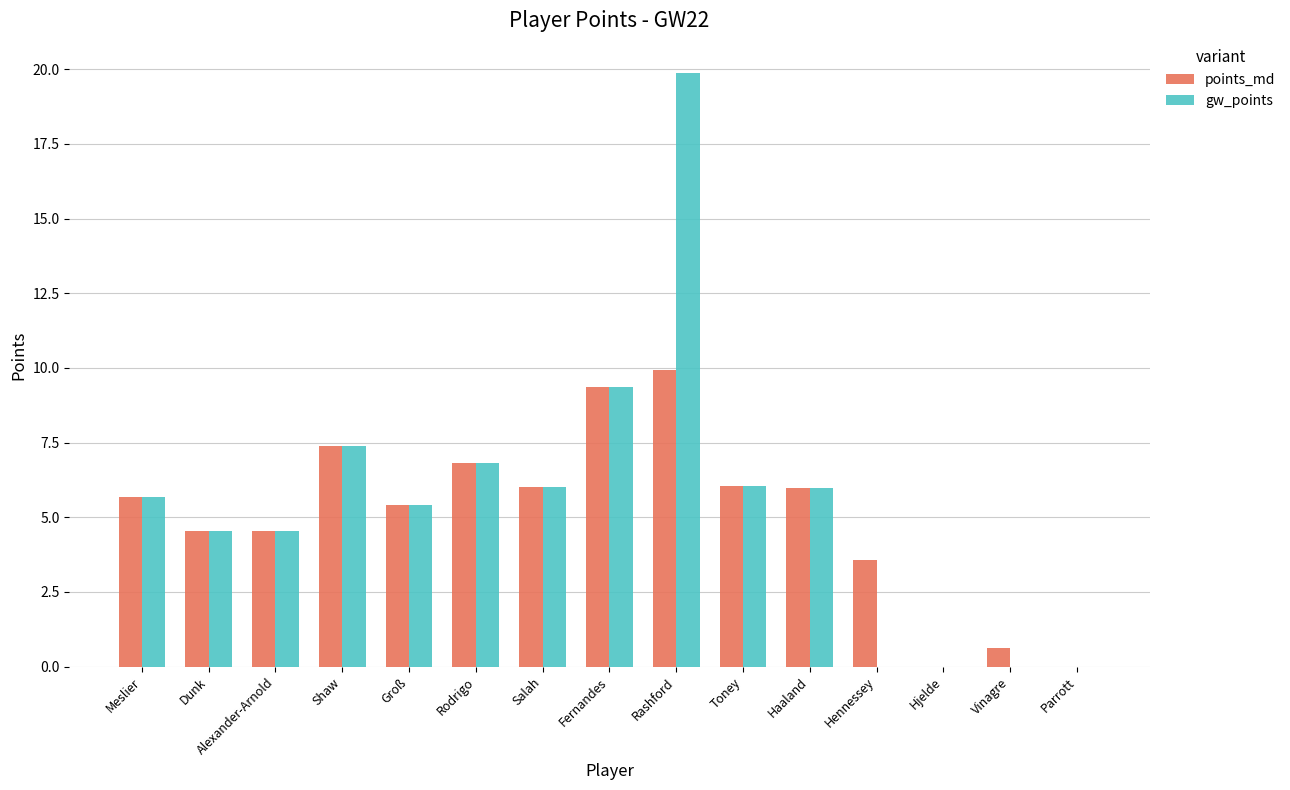

Which series has the largest range (max minus min)?

gw_points